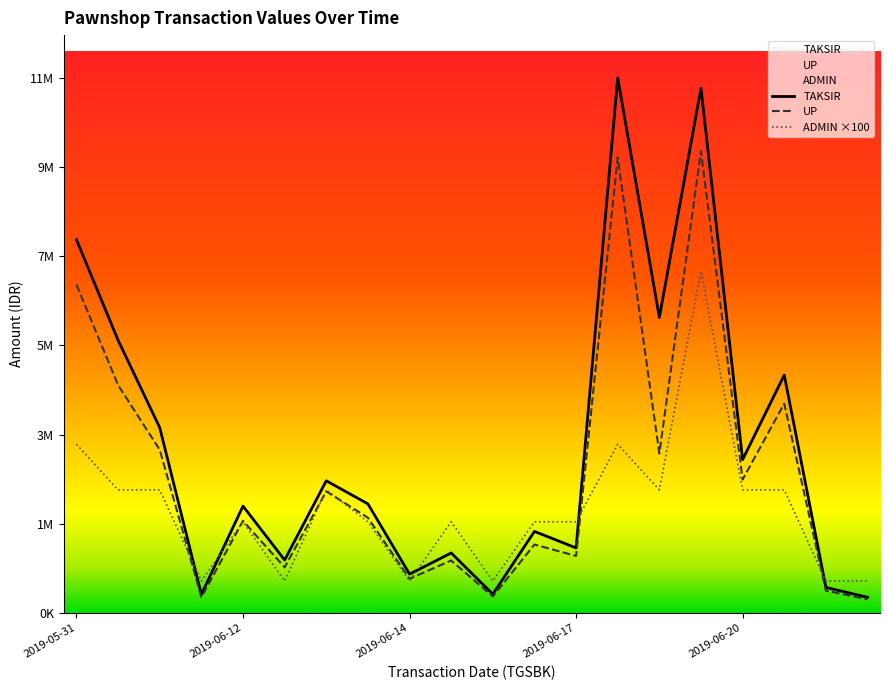

What is the average value of the UP series?

3043150